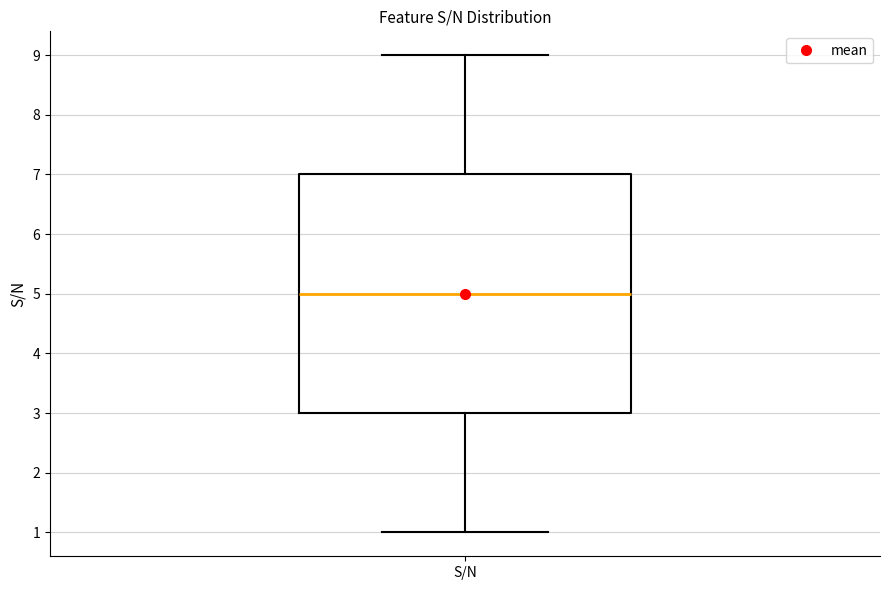

Where does the lower whisker of the box for S/N end on the y-axis? The values are not printed on the chart, so give them approximately, as read against the axis.

1